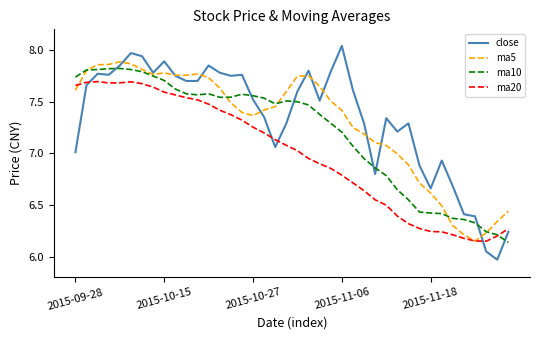

What are all the series names shown in the legend?

close, ma5, ma10, ma20